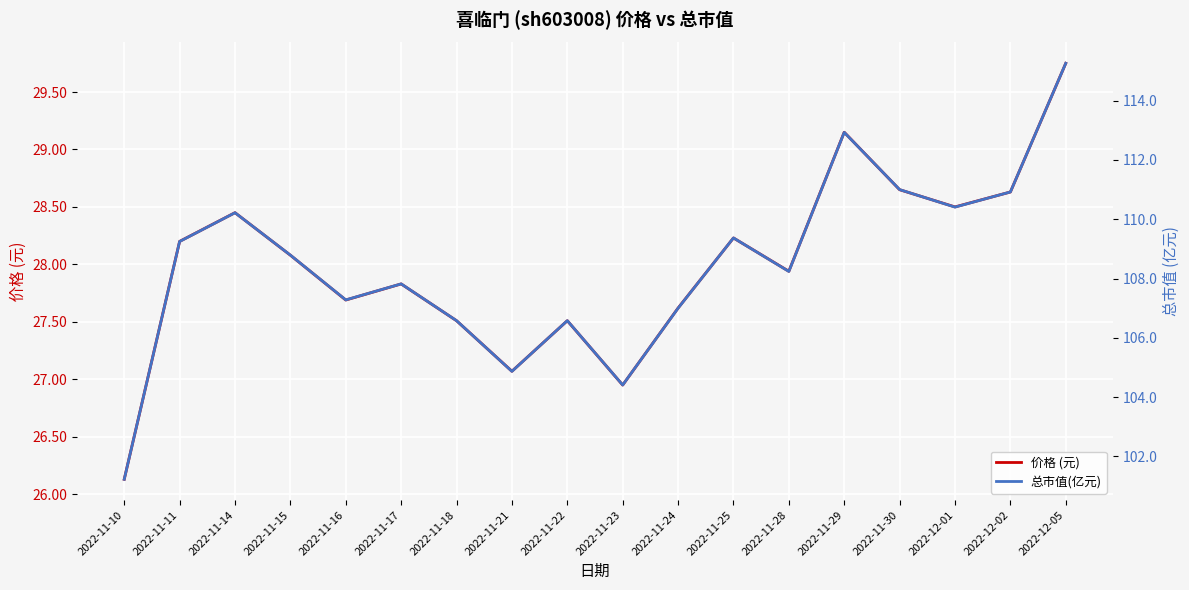

How many data points in 价格 (元) are above 28?

9